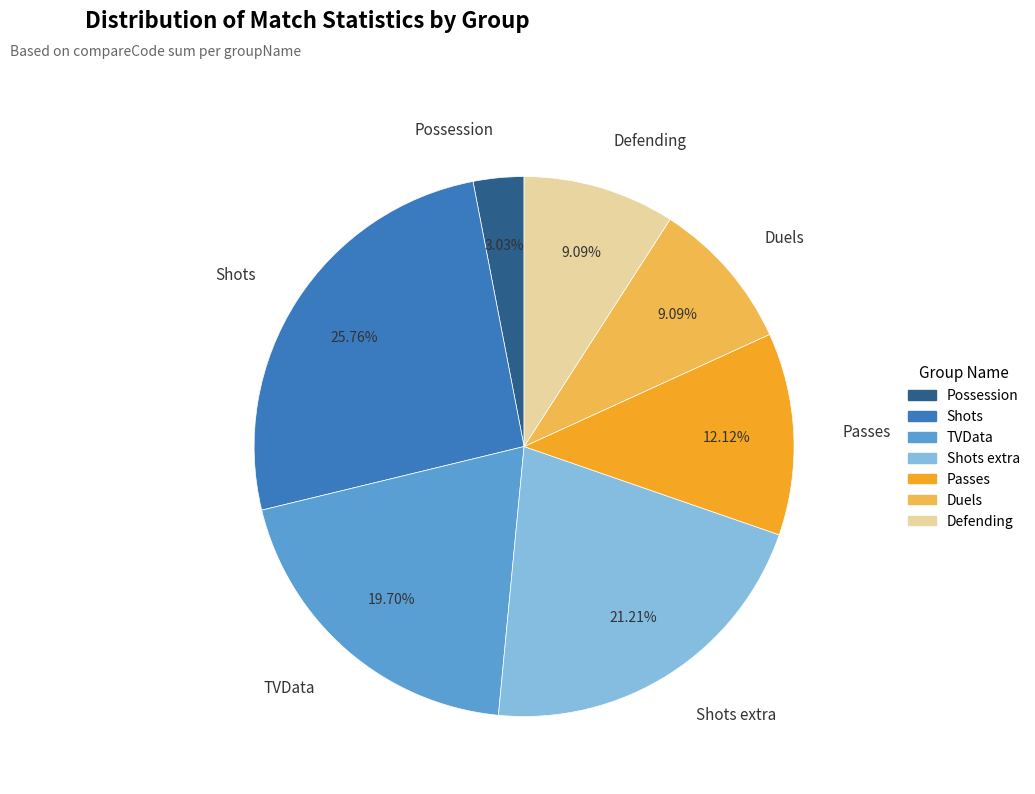

How many slices are in this pie chart?

7